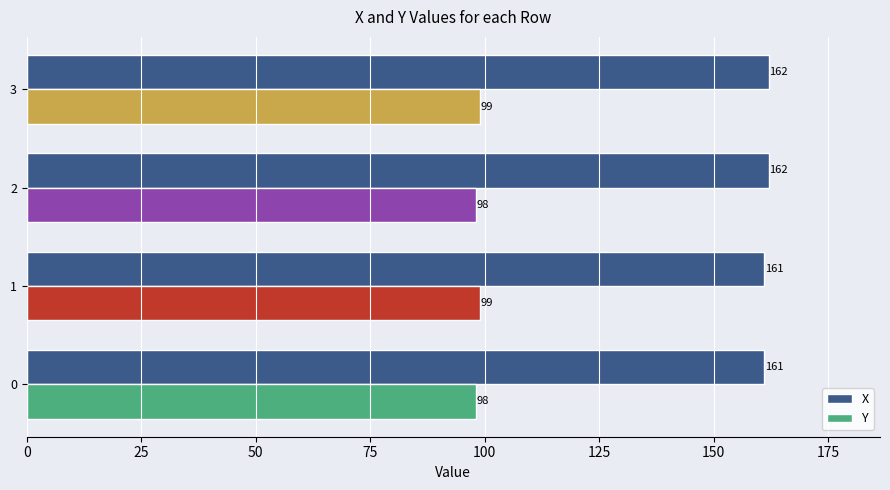

What is the maximum value for Y?

99